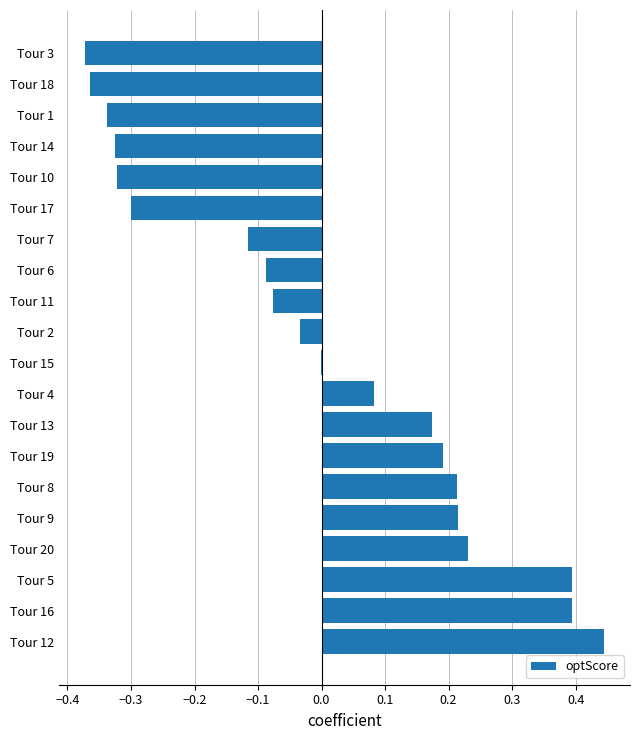

How many distinct data groups are displayed?

1